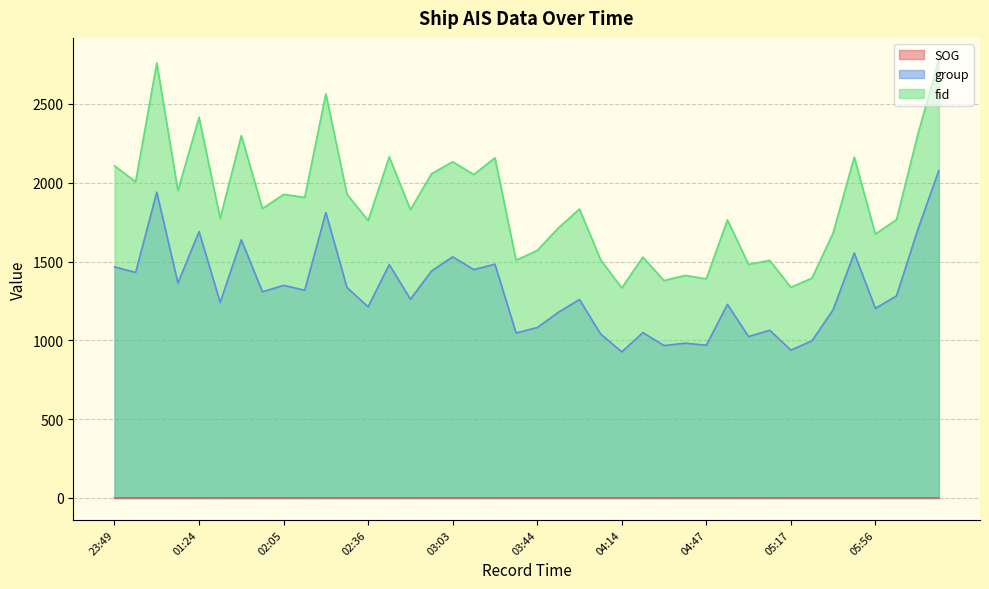

What is the label of the 35th point from the right?

01:40